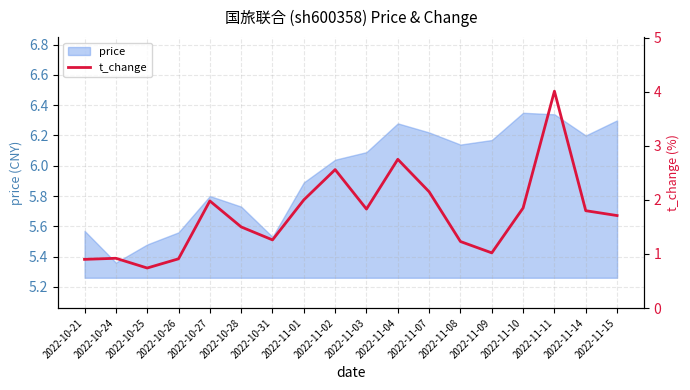

Where is price nearest to the value 5?

2022-10-24